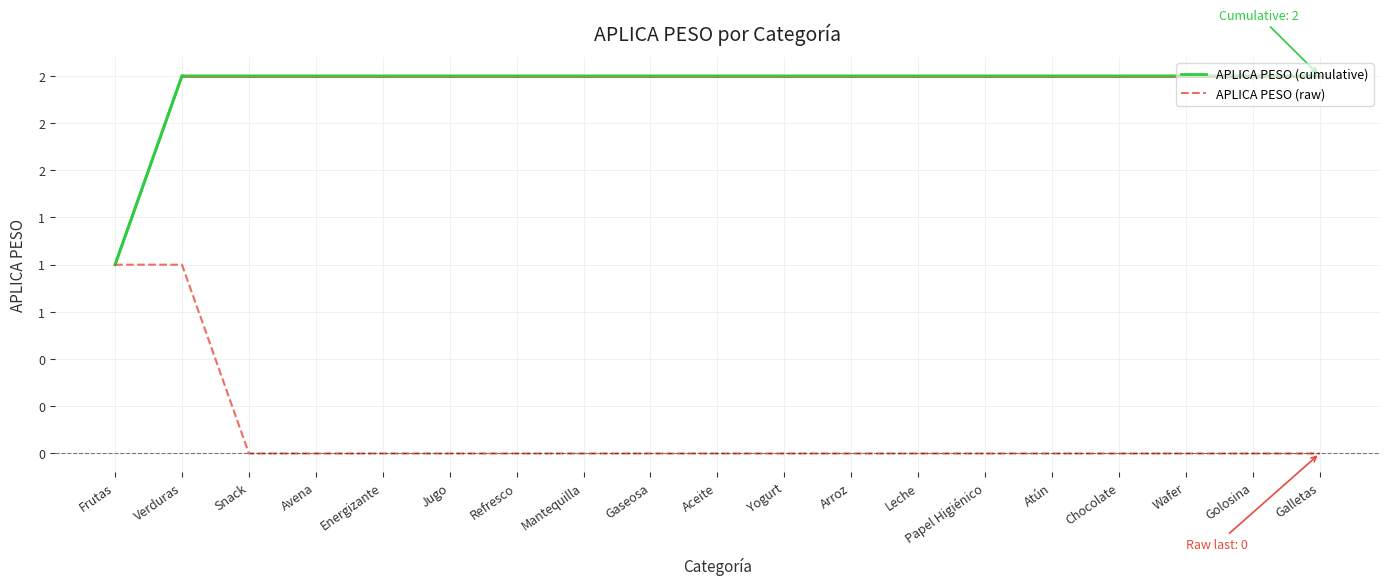

Which category has the highest value across all series?

Verduras